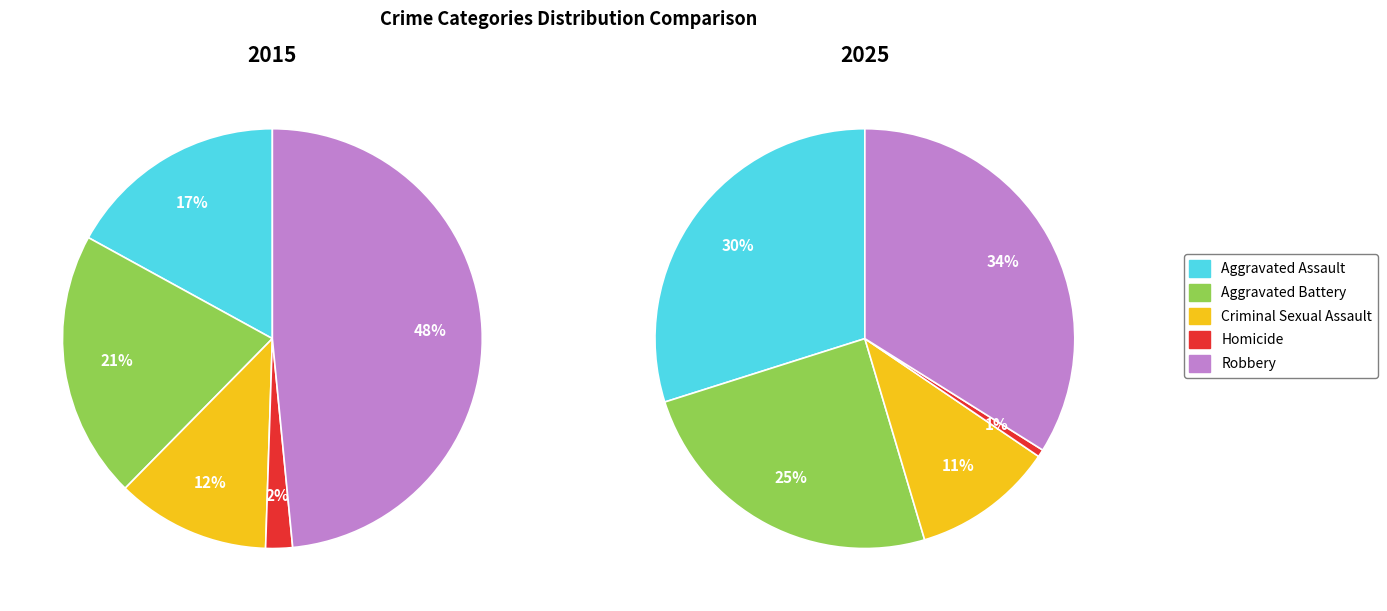

To the nearest percent, what percentage of the pie is Aggravated Assault?

17%